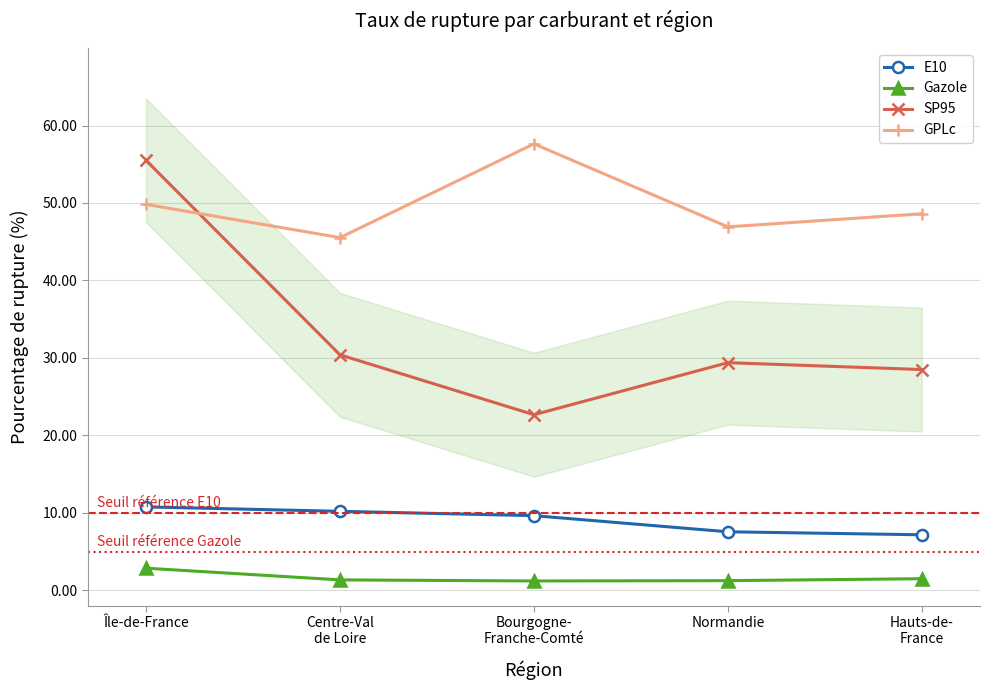

True or false: GPLc has a value of 32.3 at Île-de-France.

False